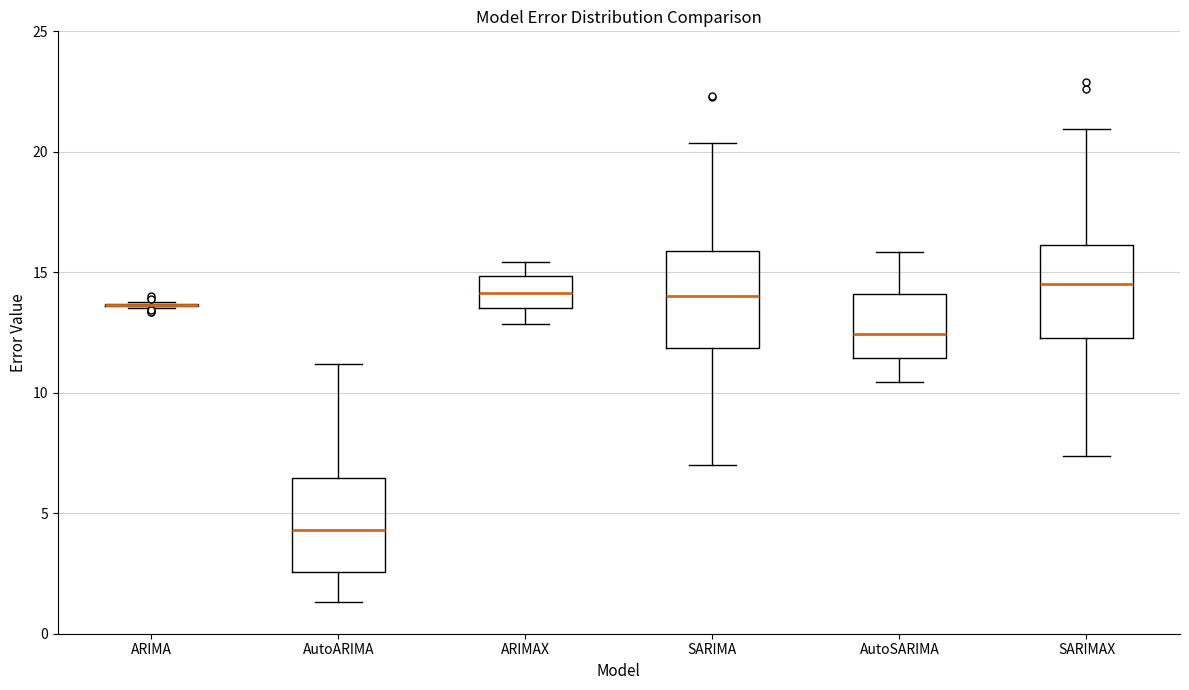

Reading left to right, transcribe this box plot: for each box, give where its median line is, the range the box spans, and where its two whiskers end, as read against the y-axis. The values are not printed on the chart, so give them approximately, as read against the axis.

ARIMA: box collapsed to a line at 13.5, whiskers 13.5 to 14.0
AutoARIMA: median 4.5, box 2.5 to 6.5, whiskers 1.5 to 11.0
ARIMAX: median 14.0, box 13.5 to 15.0, whiskers 13.0 to 15.5
SARIMA: median 14.0, box 12.0 to 16.0, whiskers 7.0 to 20.5
AutoSARIMA: median 12.5, box 11.5 to 14.0, whiskers 10.5 to 16.0
SARIMAX: median 14.5, box 12.5 to 16.0, whiskers 7.5 to 21.0